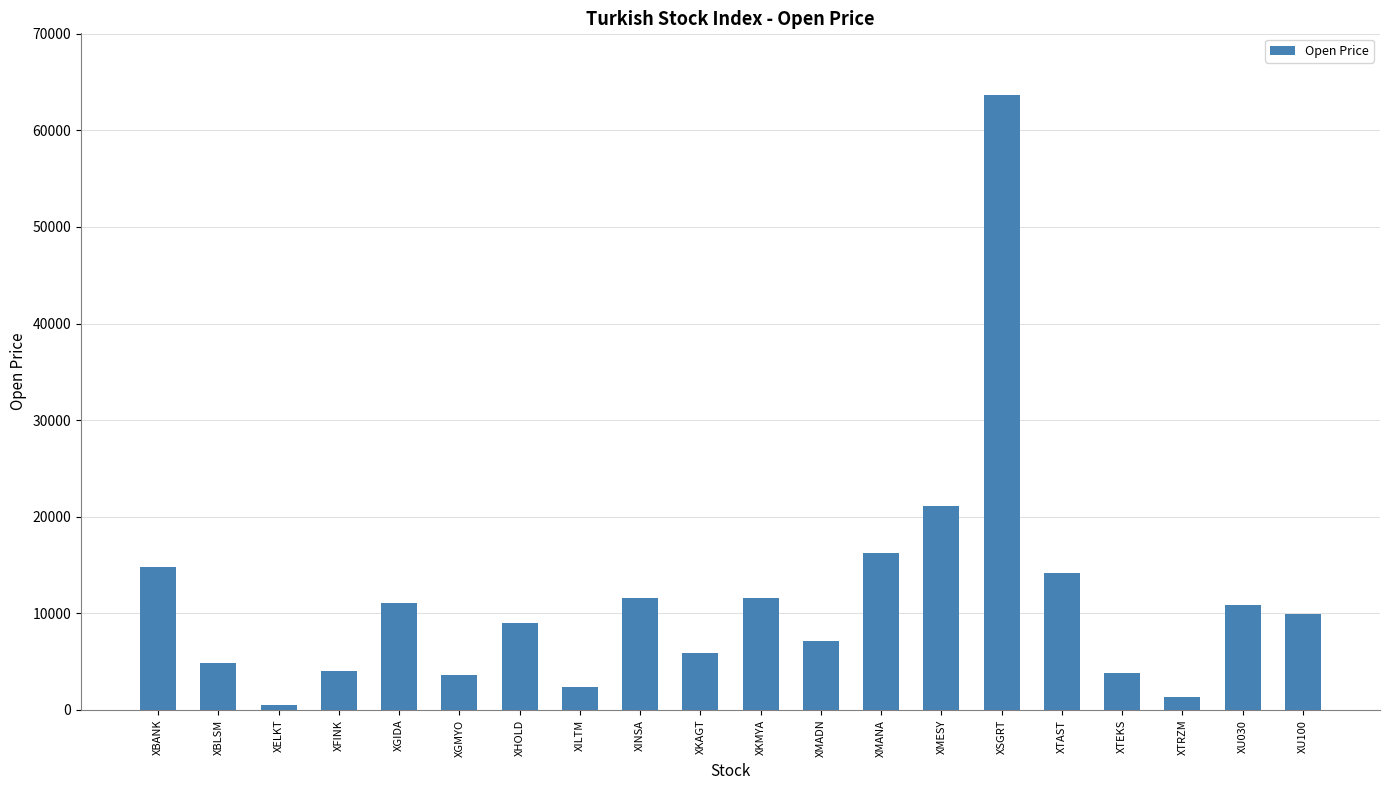

What is the average value?

11382.3